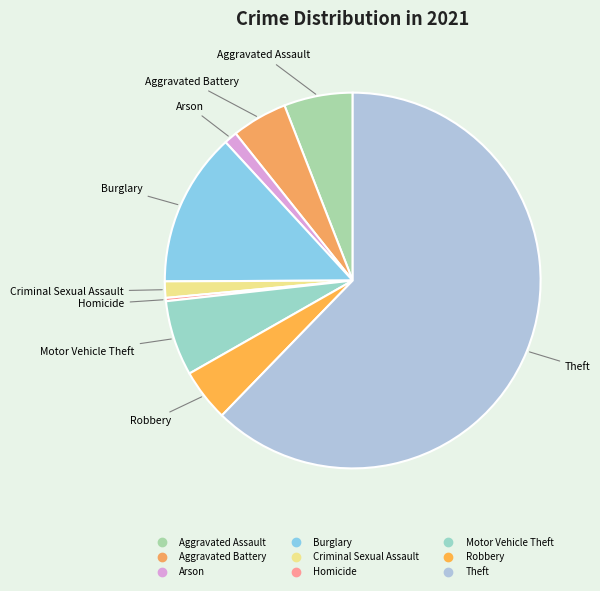

What is the majority slice?

Theft